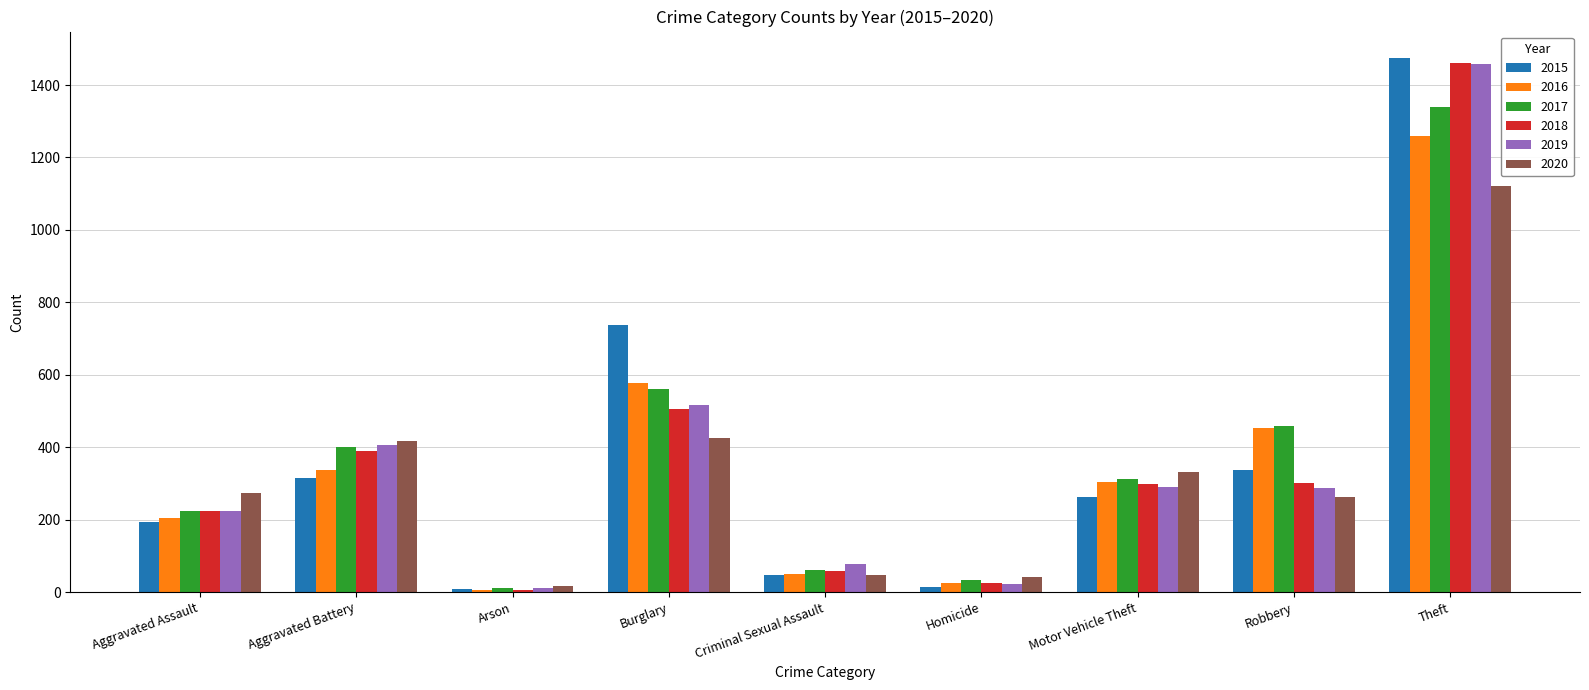

What is the total value across all series at Theft?

8112